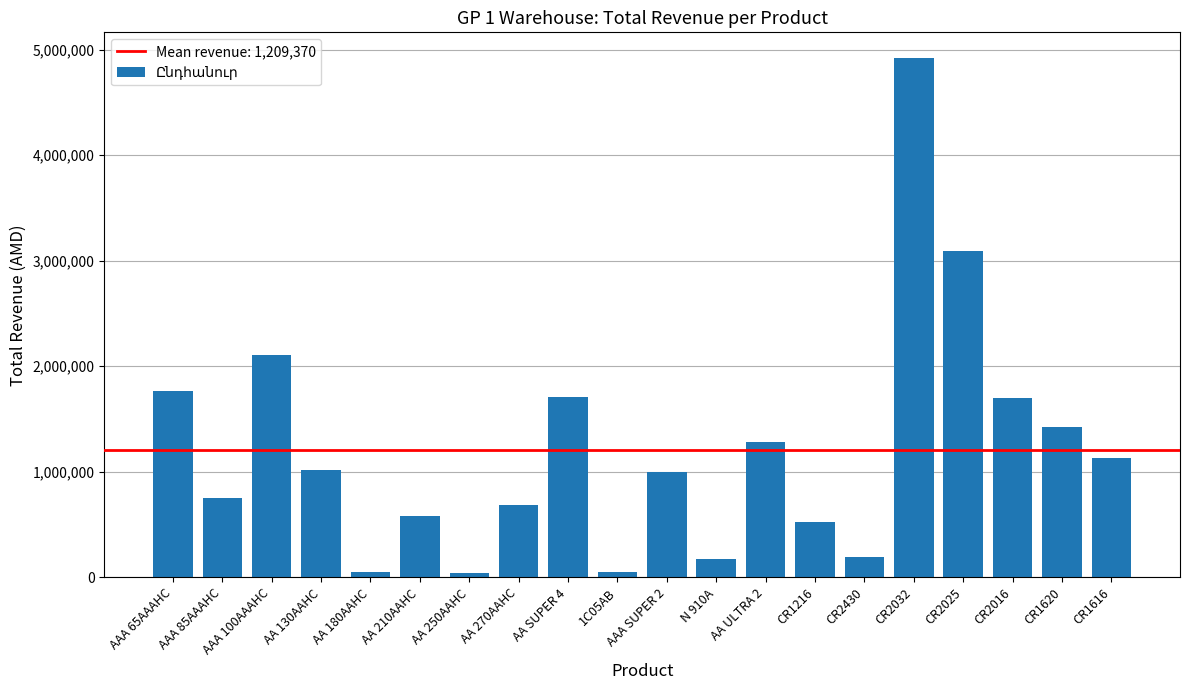

What is the greatest value displayed?

4918160